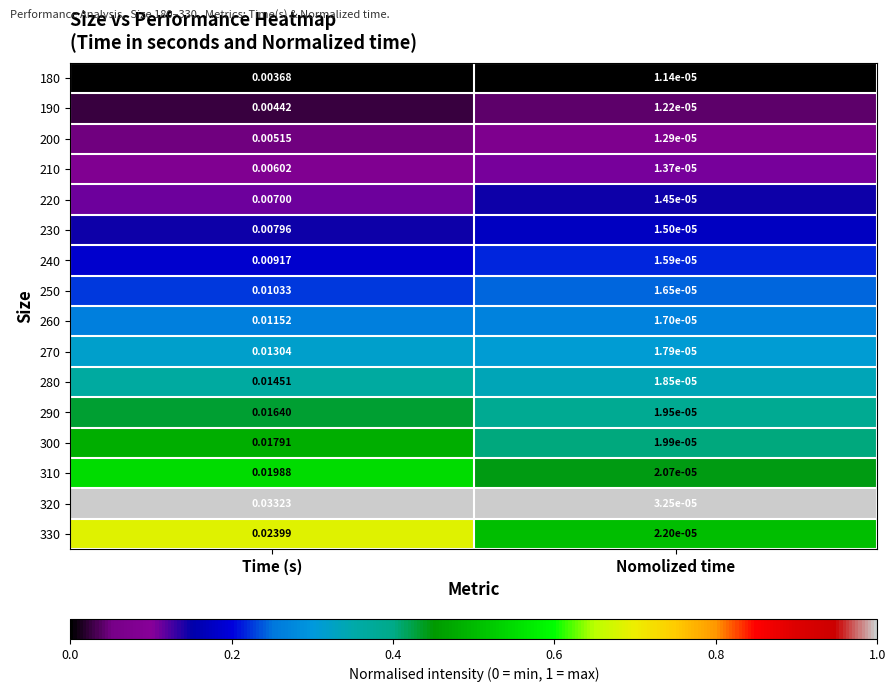

Which category has the highest value in the 250 series?

Time (s)